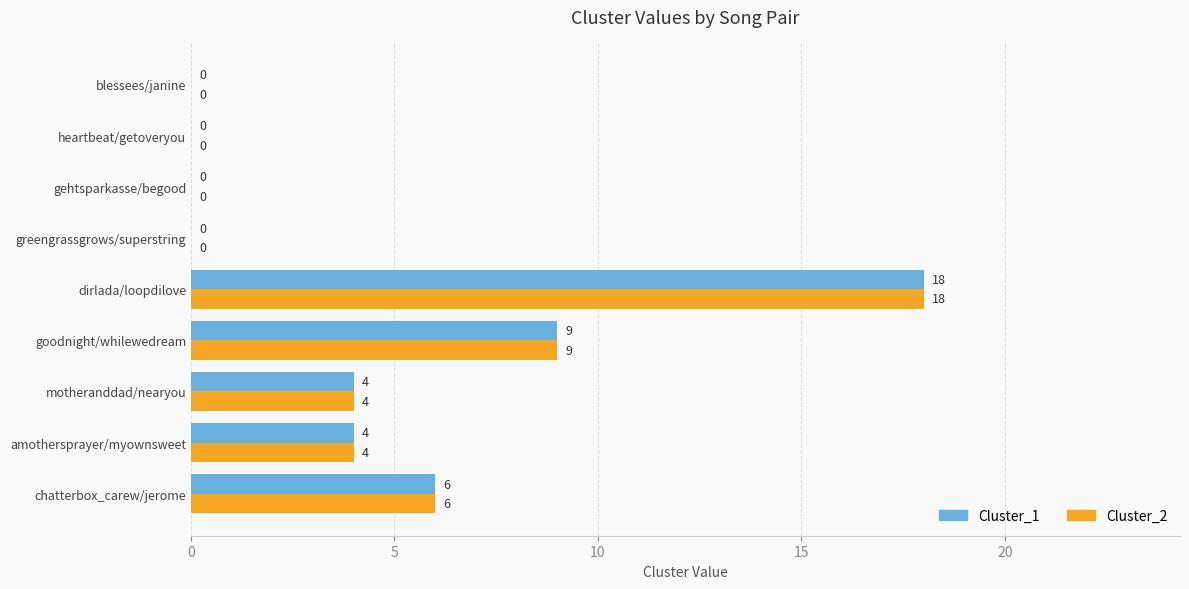

What is the sum of all Cluster_1 values?

41